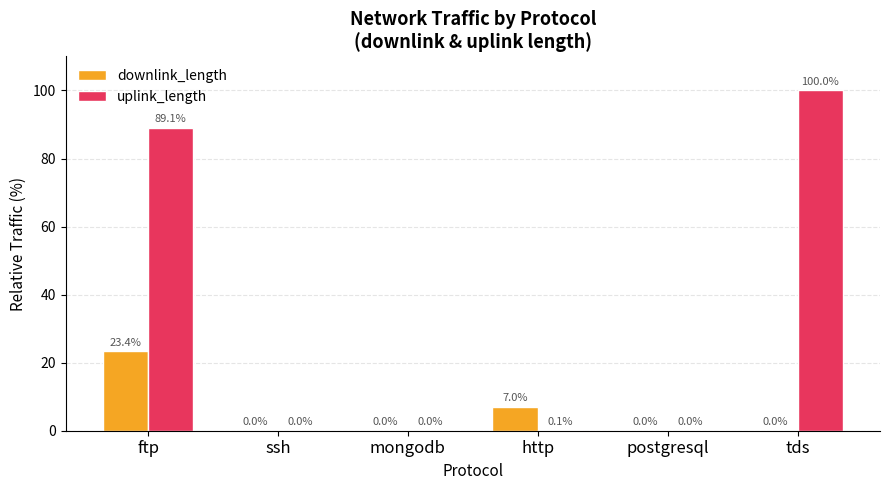

At which category is the sum across all series the highest?

ftp